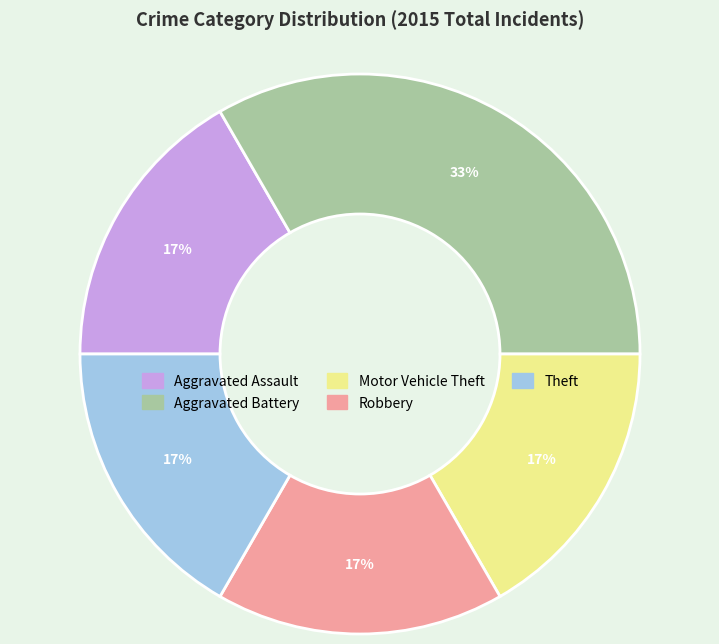

How many slices are in this pie chart?

5